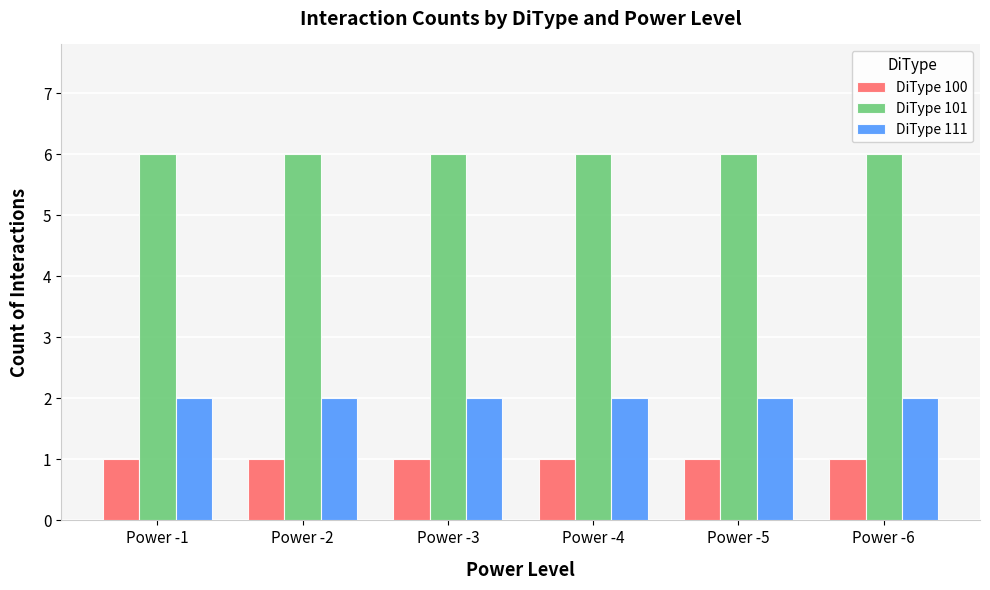

What is the minimum value shown in the chart?

1